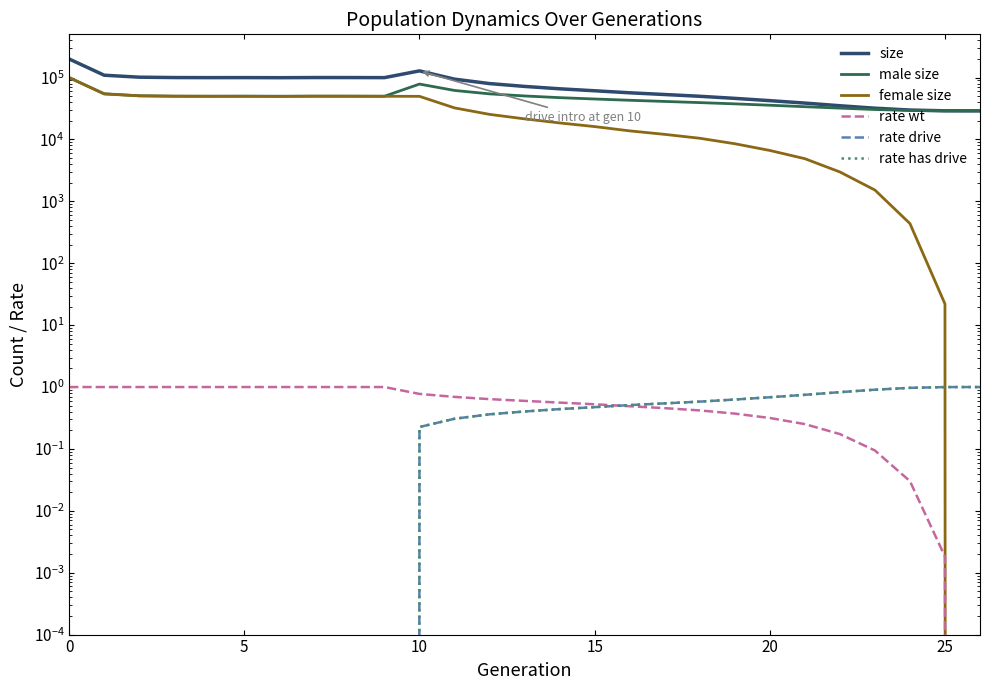

How many series are shown in this chart?

6